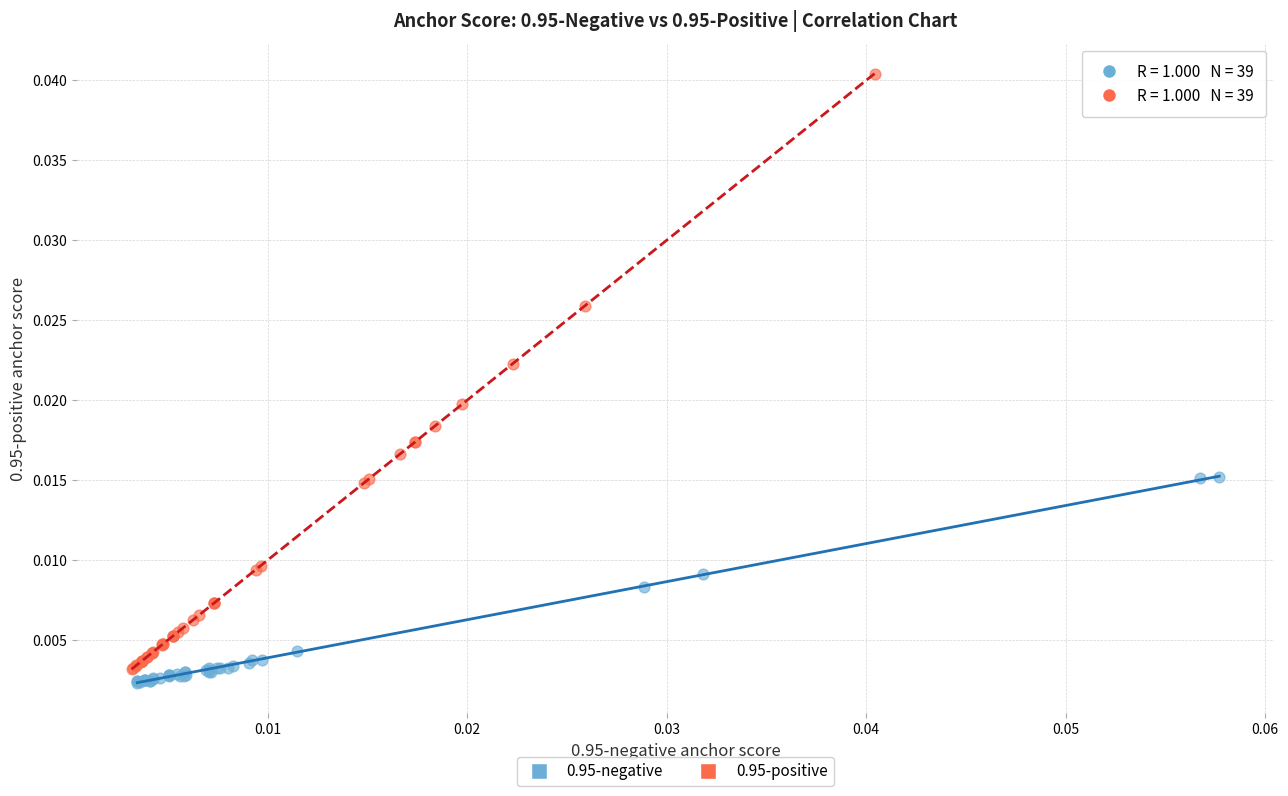

Which series has the widest spread of Y values?

0.95-positive